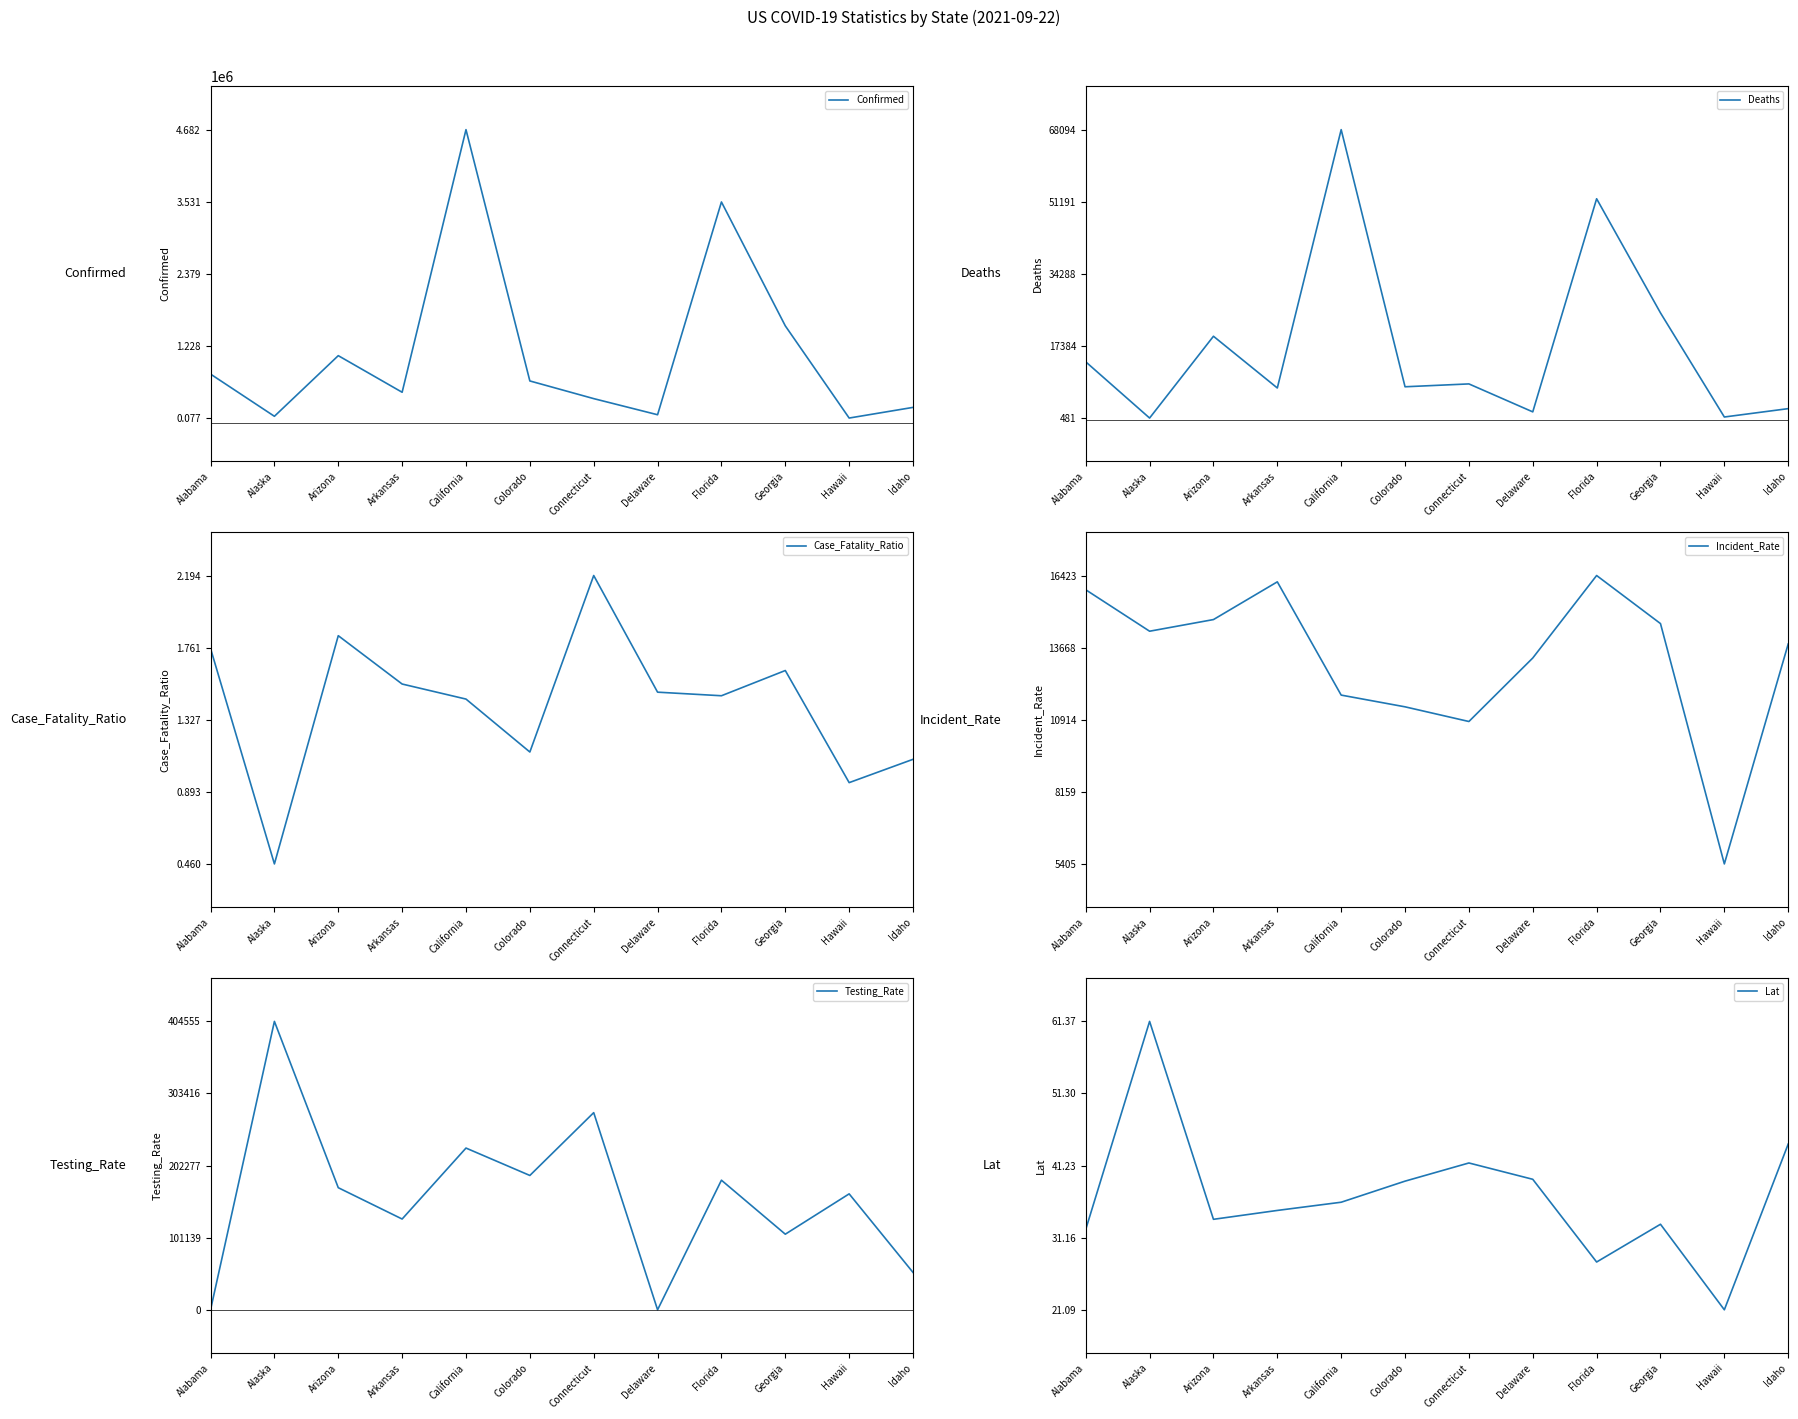

Does the chart have visible grid lines?

No